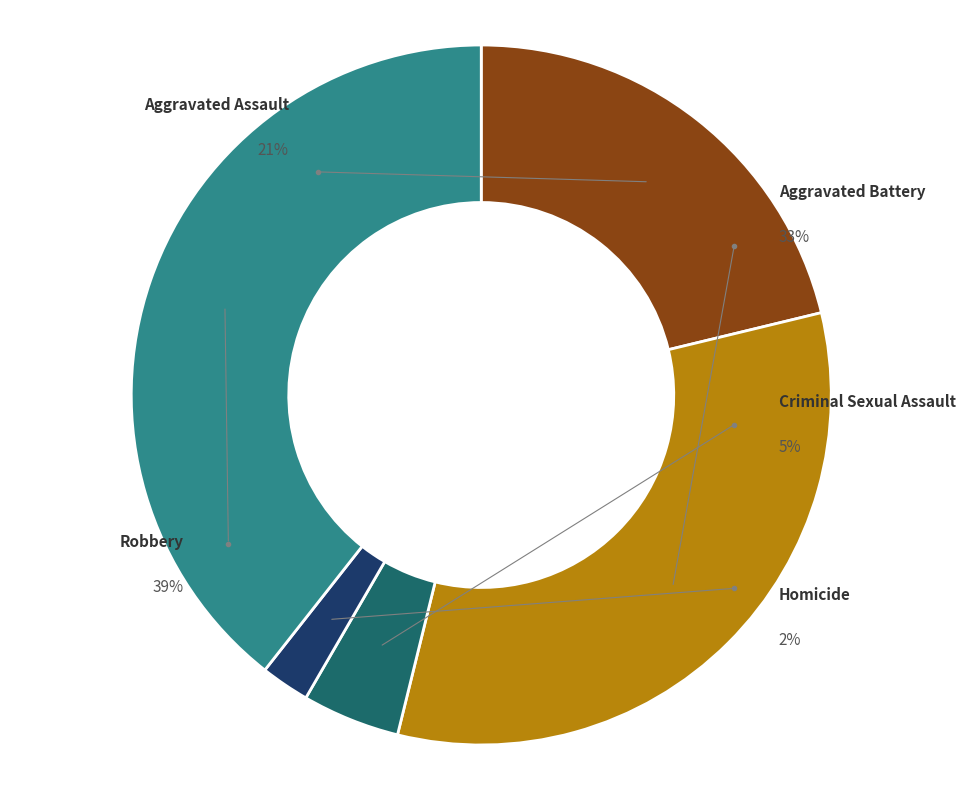

Rank the categories by value from highest to lowest.

Robbery, Aggravated Battery, Aggravated Assault, Criminal Sexual Assault, Homicide